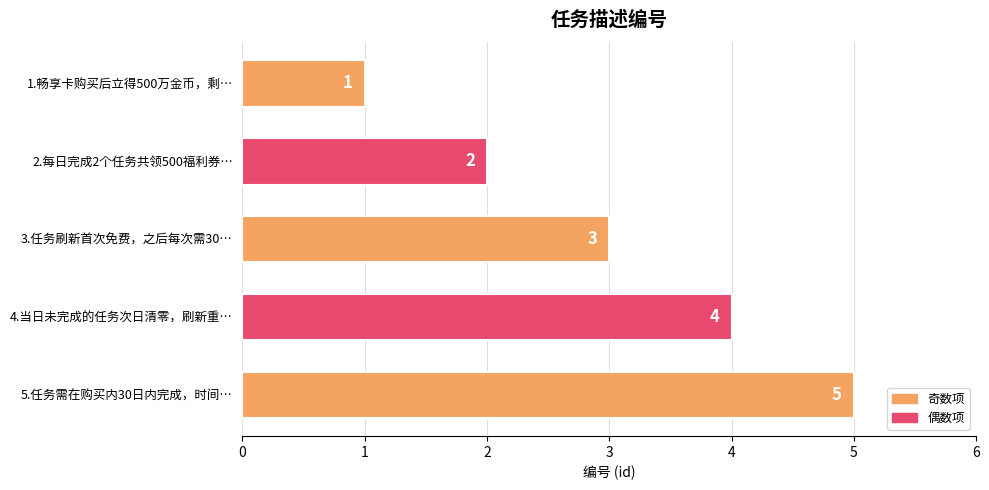

What is the change in value from 1.畅享卡购买后立得500万金币，剩… to 2.每日完成2个任务共领500福利券…?

+1